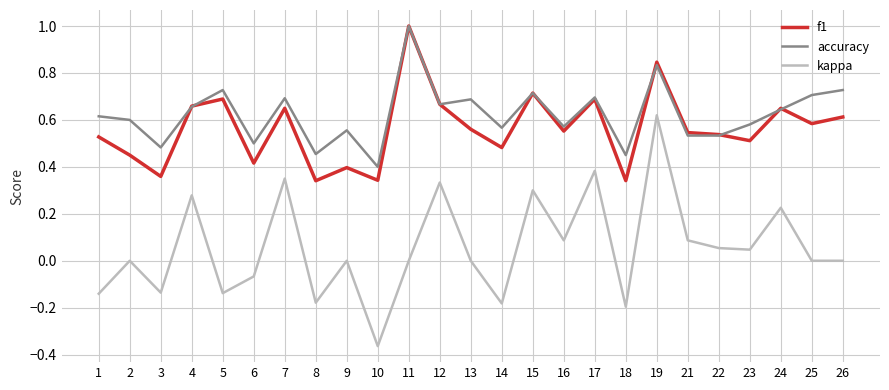

The kappa series shows 0.7 at 2. True or false?

False